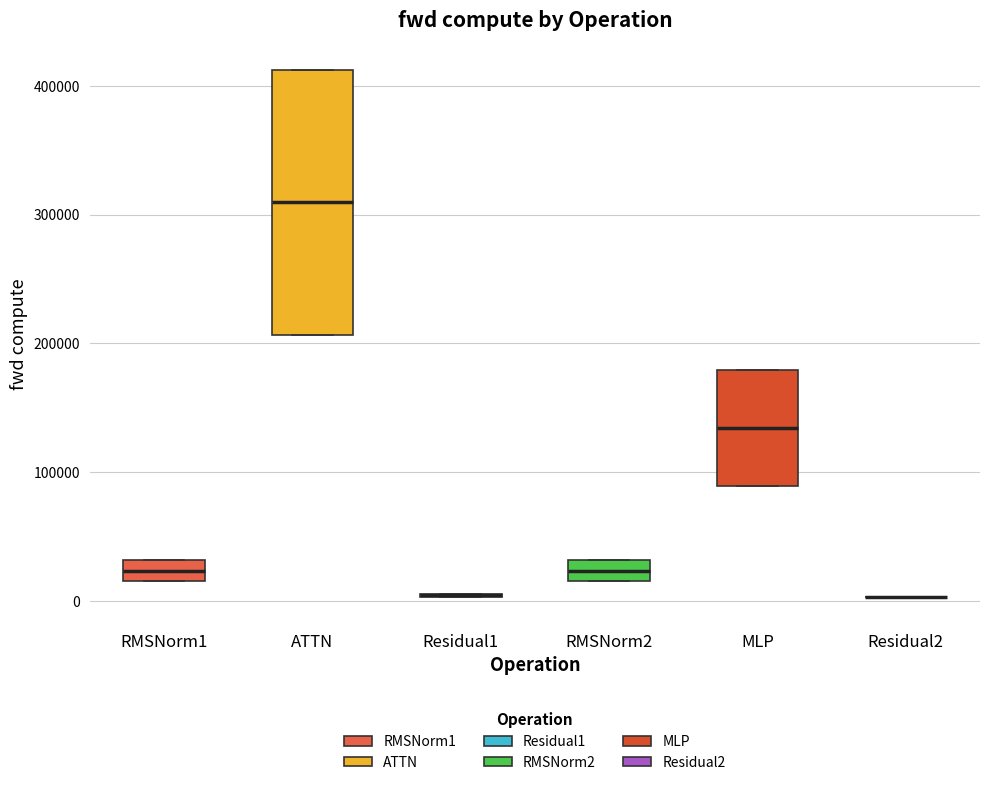

Comparing the boxes themselves (not the whiskers), which one is the tallest?

ATTN